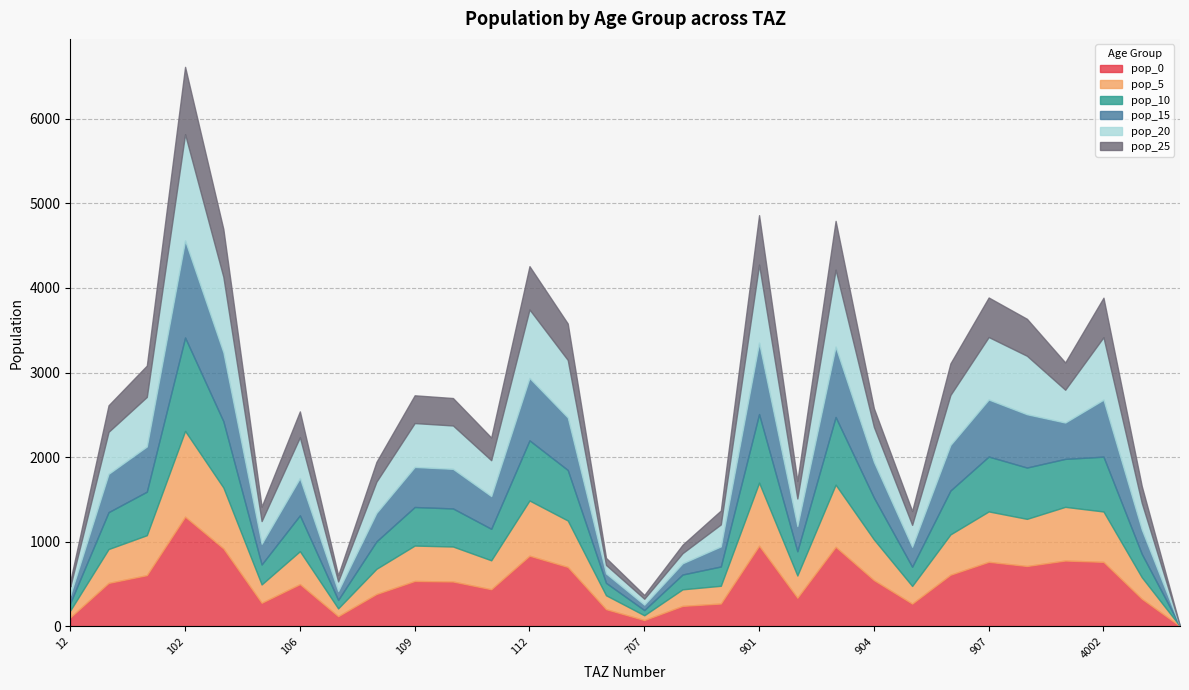

What is the average value of the pop_5 series?

408.0